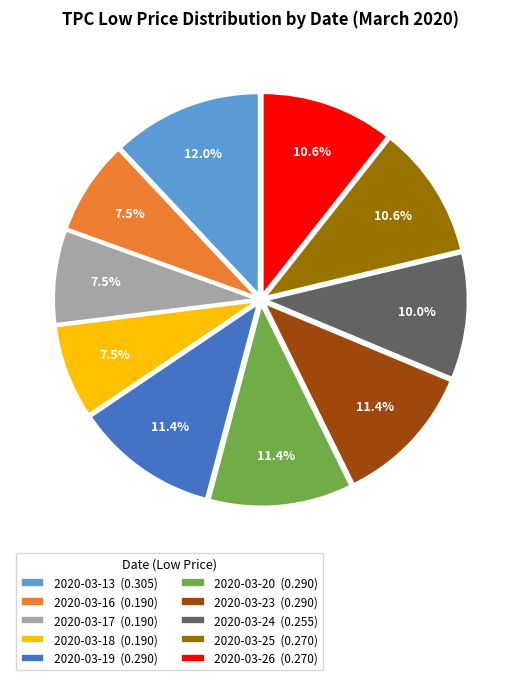

How many slices are in this pie chart?

10